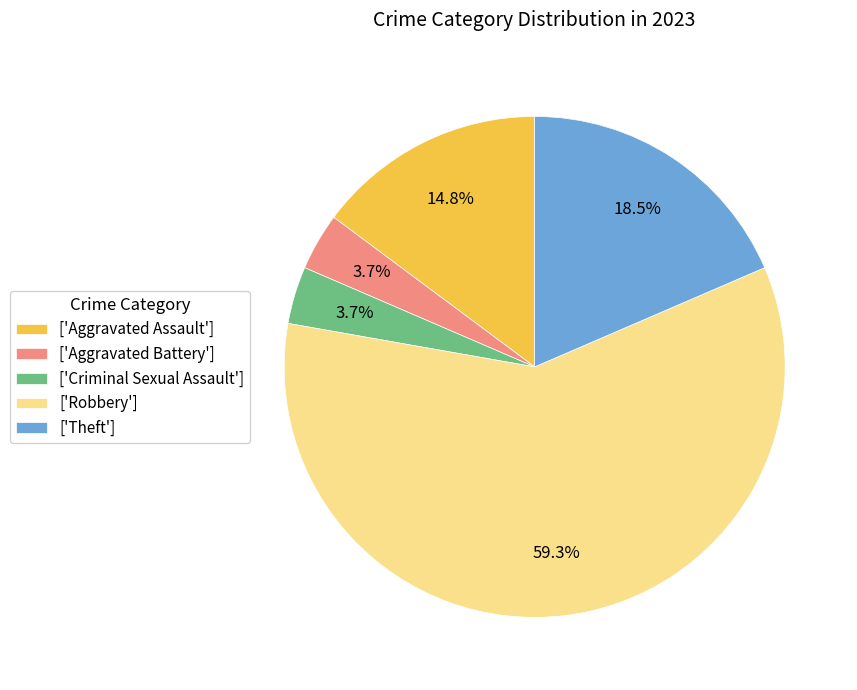

Which has a higher value, ['Theft'] or ['Aggravated Battery']?

['Theft']